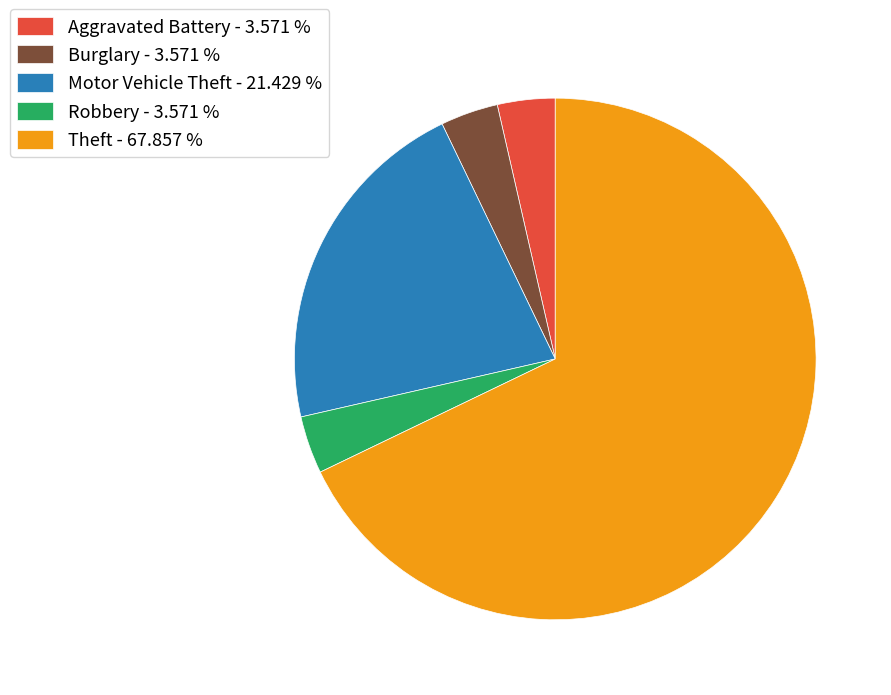

Which category has the biggest portion of the pie?

Theft - 67.857 %